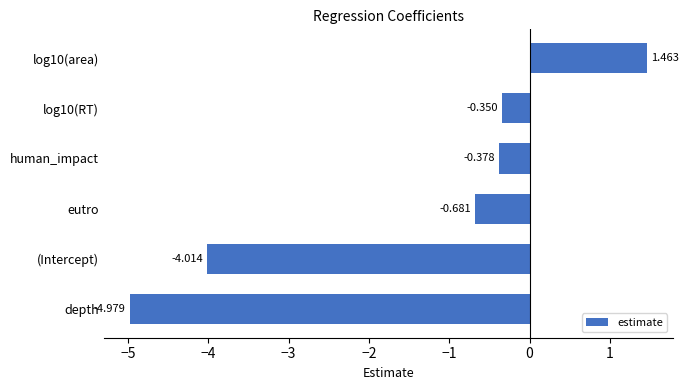

At which category does the chart reach its minimum across all series?

depth